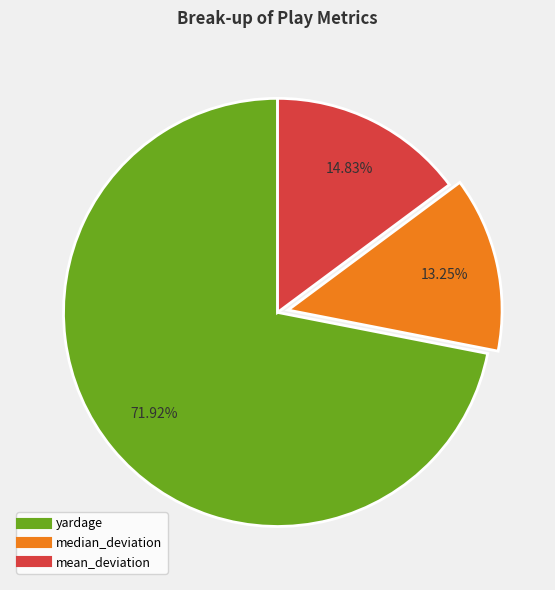

What is the largest slice in the pie chart?

yardage